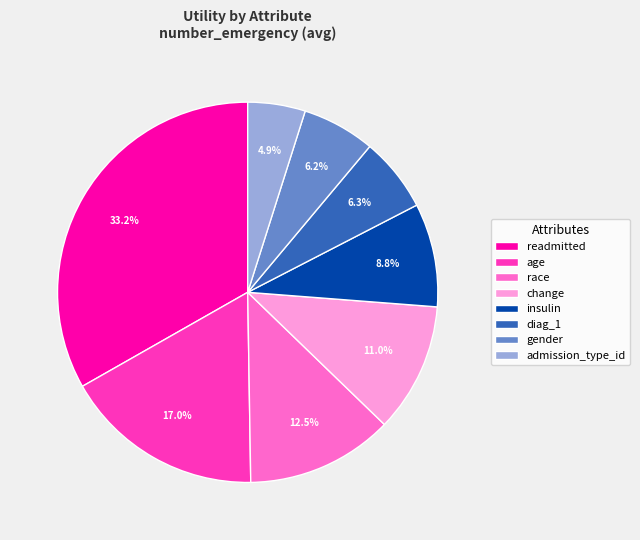

Which slice is the smallest?

admission_type_id